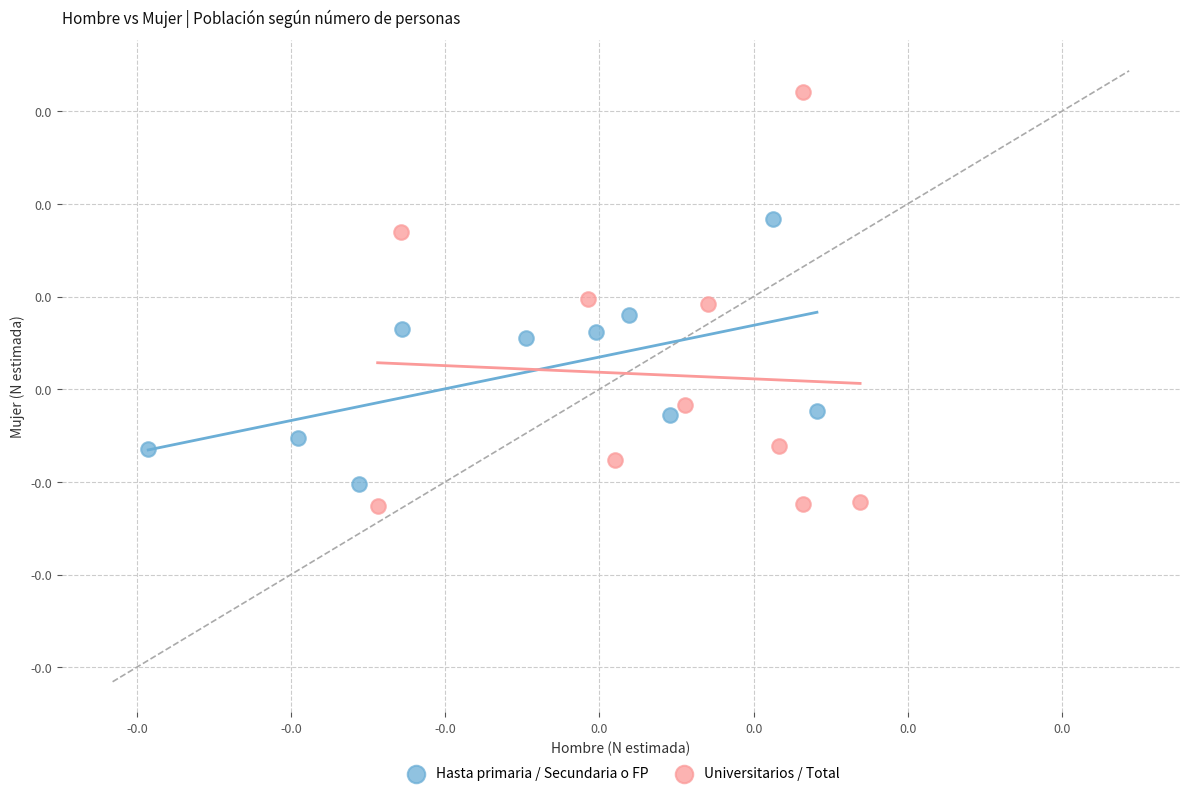

What are all the series names shown in the legend?

Hasta primaria / Secundaria o FP, Universitarios / Total